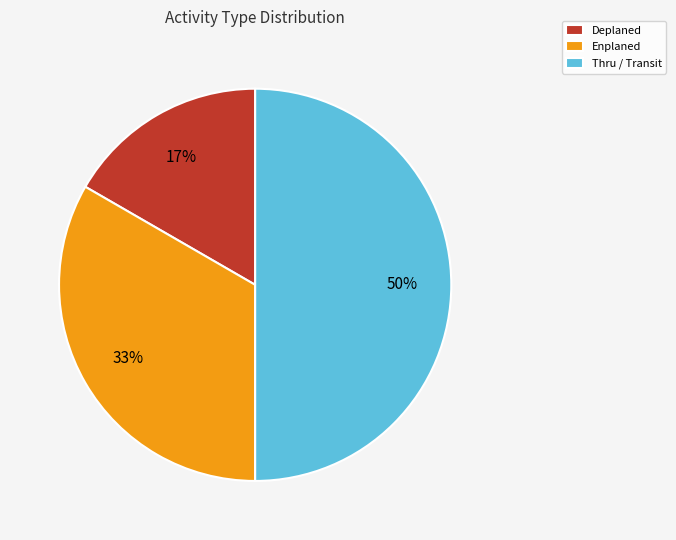

Is Enplaned the majority of the pie?

No